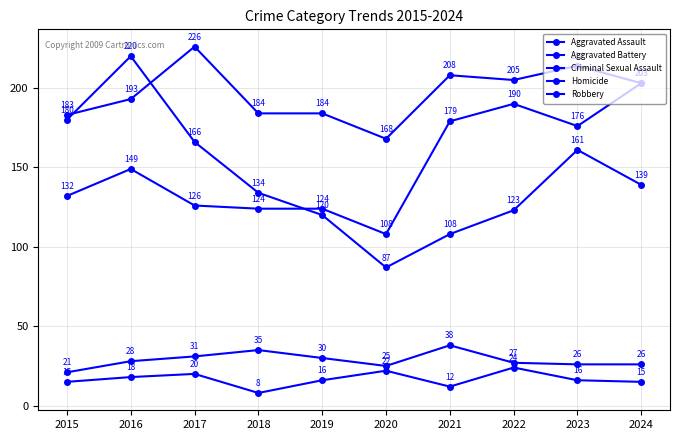

Does the chart have visible grid lines?

Yes